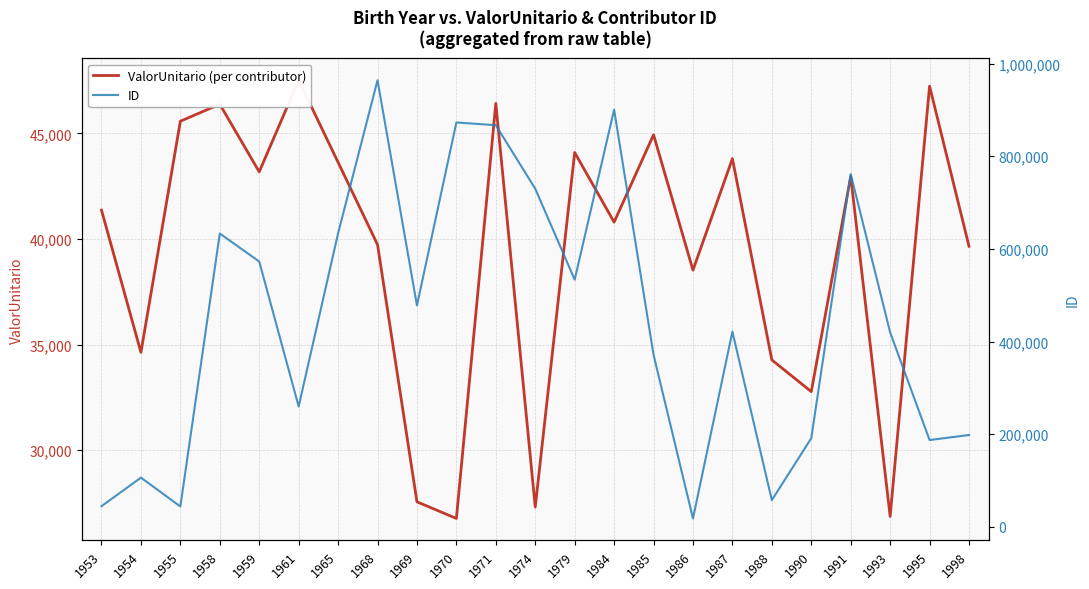

Reading right to left, list all the values displayed in this chart.

ValorUnitario (per contributor): 1998=39652.9	1995=47238.5	1993=26857.5	1991=42960.3	1990=32769.0	1988=34269.3	1987=43803.9	1986=38524.2	1985=44935.3	1984=40797.3	1979=44096.0	1974=27301.1	1971=46420.8	1970=26760.8	1969=27549.2	1968=39733.4	1965=43631.6	1961=47519.2	1959=43178.8	1958=46381.7	1955=45577.0	1954=34628.1	1953=41365.1
ID: 1998=198252.0	1995=187414.0	1993=419796.0	1991=761583.0	1990=191404.0	1988=57584.0	1987=421430.0	1986=18079.0	1985=371399.0	1984=900762.0	1979=533626.0	1974=729888.0	1971=867149.0	1970=873031.0	1969=477976.0	1968=964248.0	1965=633715.0	1961=259912.0	1959=572813.0	1958=633263.0	1955=43972.0	1954=106225.0	1953=44571.0